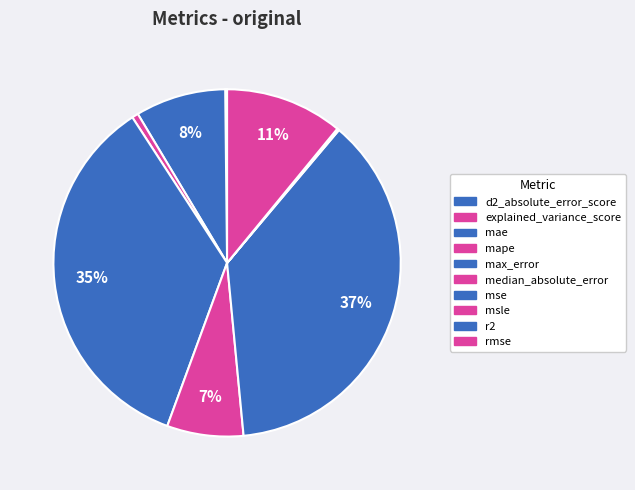

Is it true that mse is 44% of the pie?

False